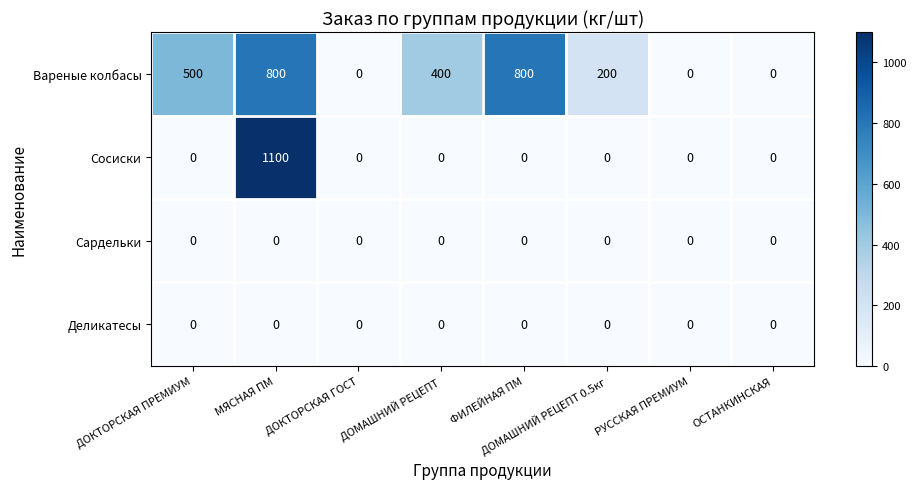

Which series has the largest range (max minus min)?

Сосиски